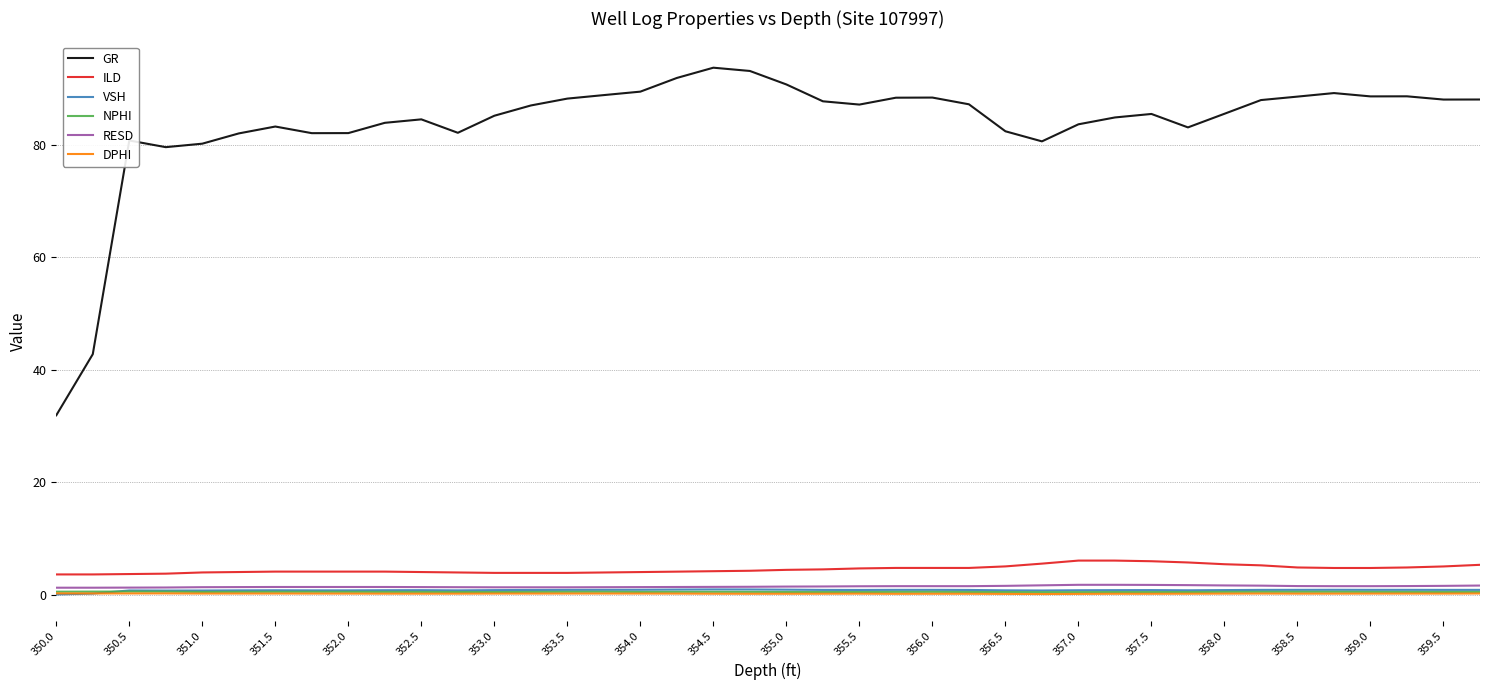

Which series has the largest range (max minus min)?

GR